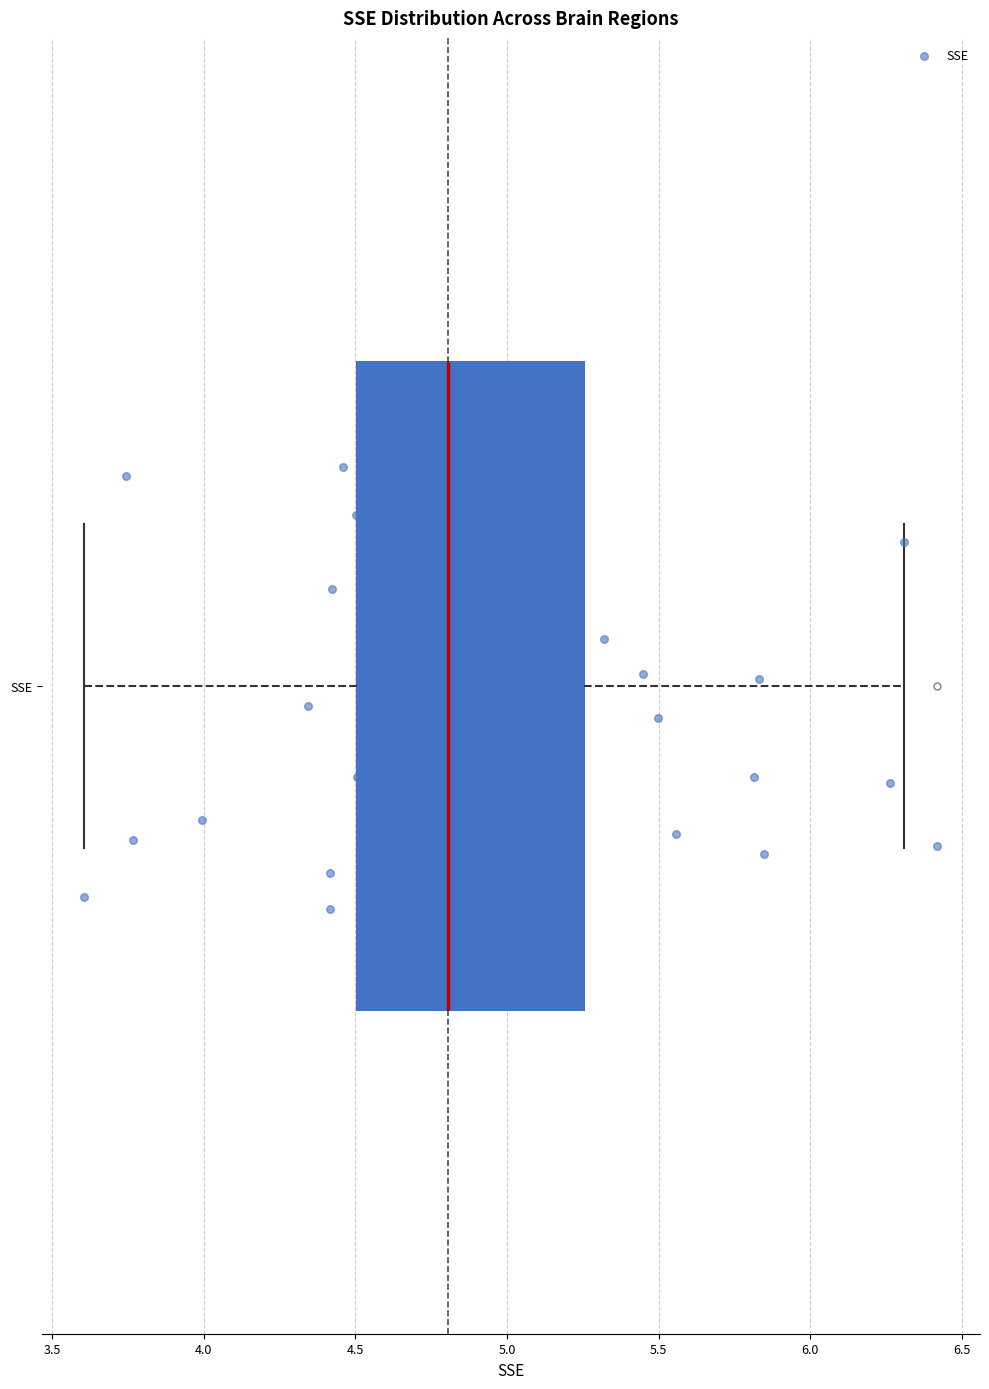

Read this box plot against the x-axis: the position of the median line, the range covered by the box, and the ends of both whiskers. The values are not printed on the chart, so give them approximately, as read against the axis.

median 4.80, box 4.50 to 5.25, whiskers 3.60 to 6.30